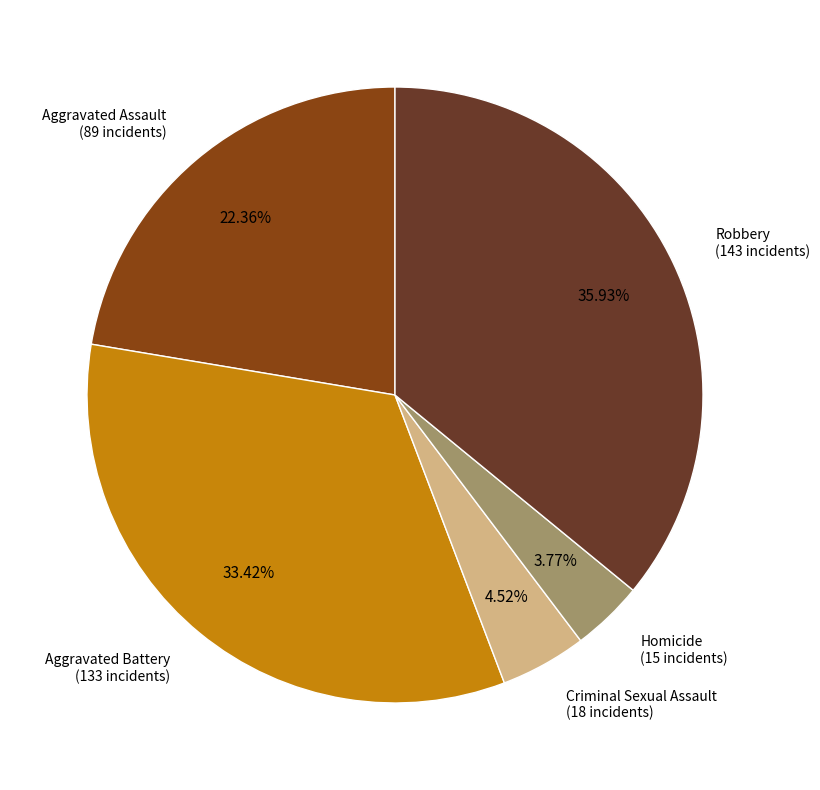

Does any single category account for the majority?

No